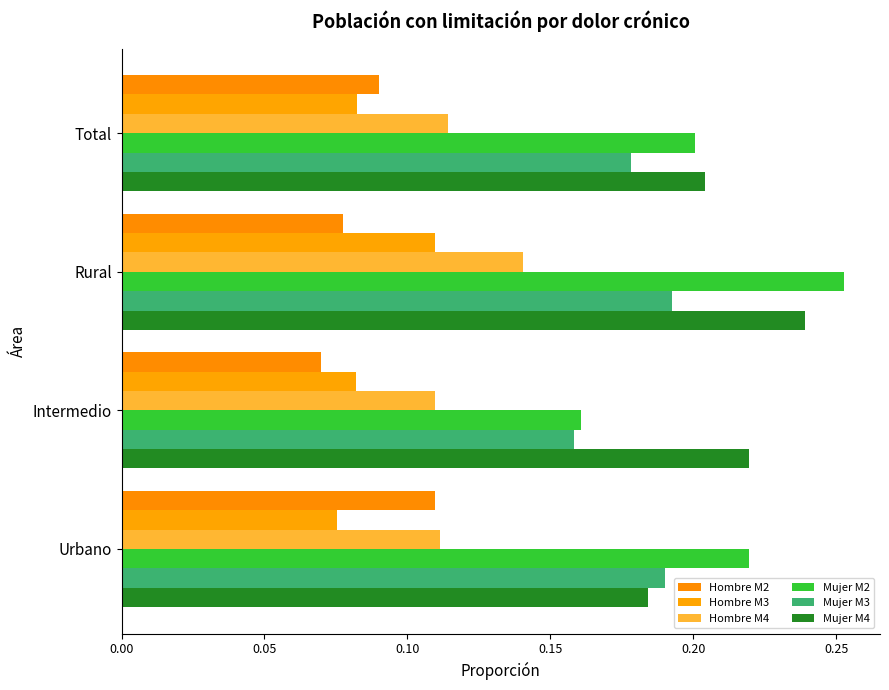

Which series has the widest spread of values?

Mujer M2